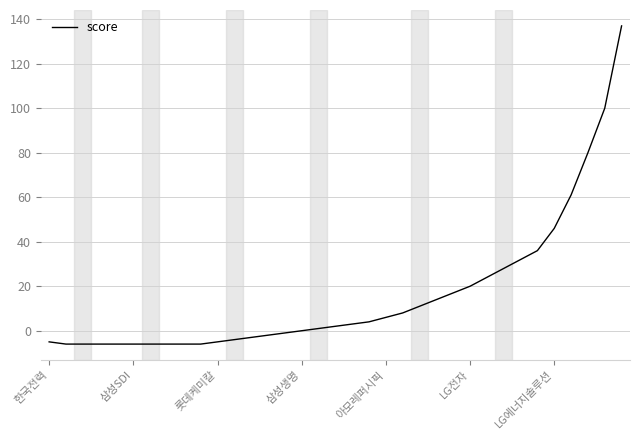

What is the difference between the maximum and minimum values?

143